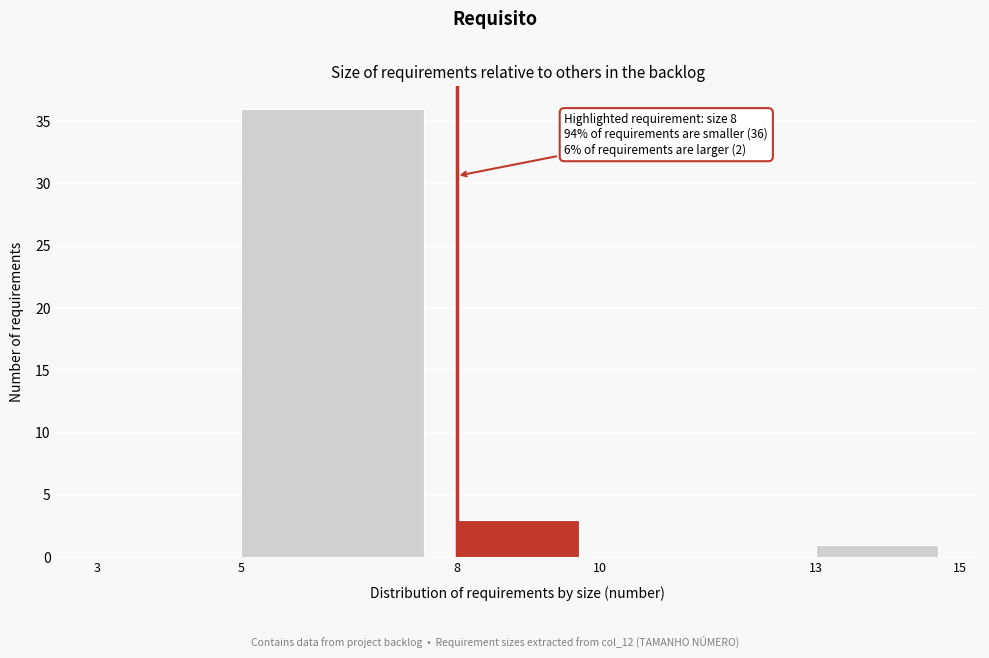

Over which range of the x-axis is the bar tallest?

5 to 8